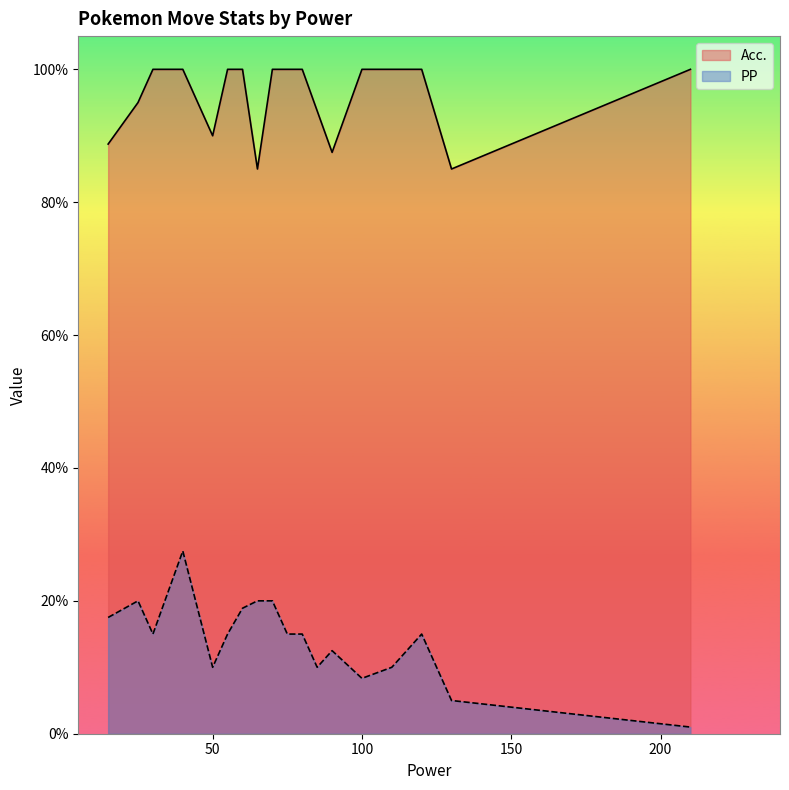

List the series in order of their peak value, highest first.

Acc., PP